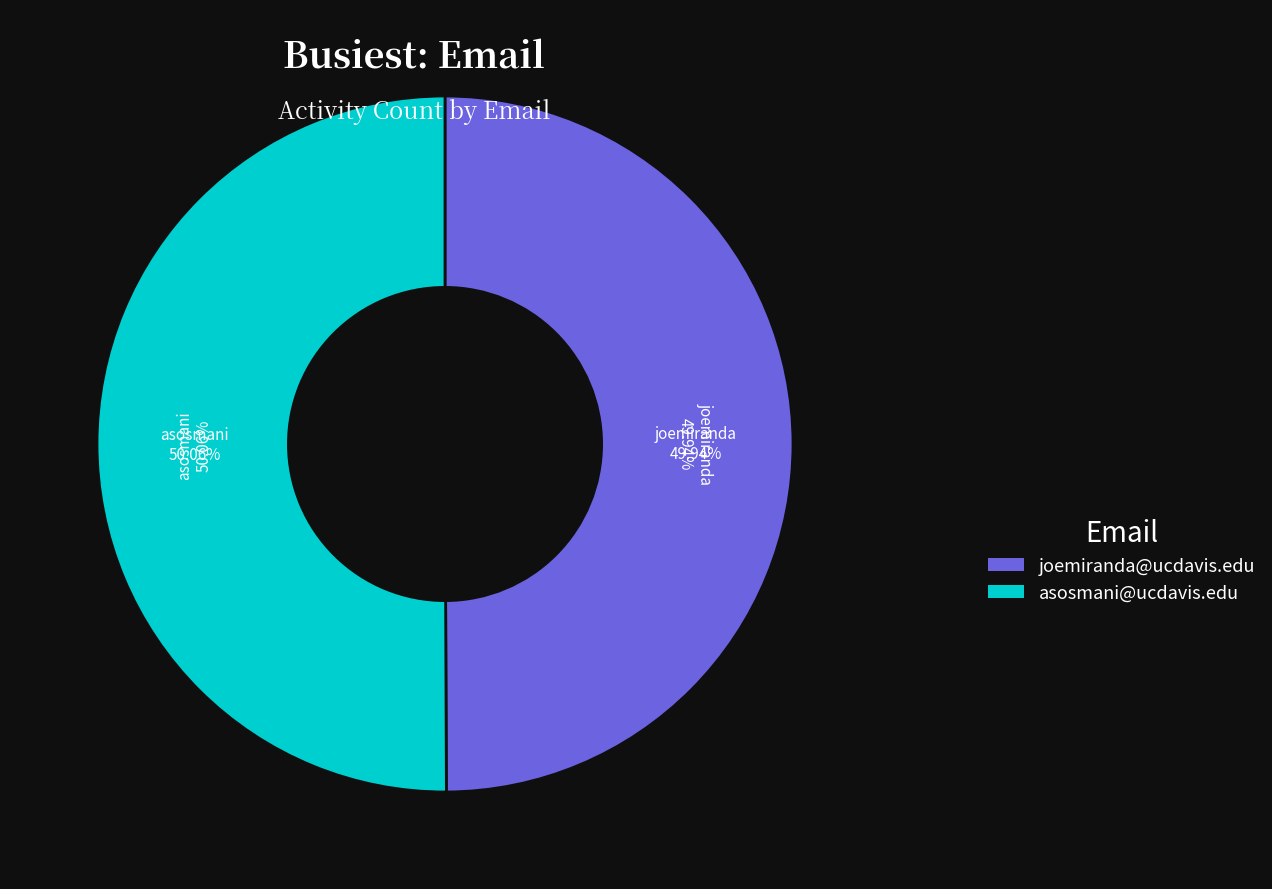

Is asosmani@ucdavis.edu the majority of the pie?

Yes